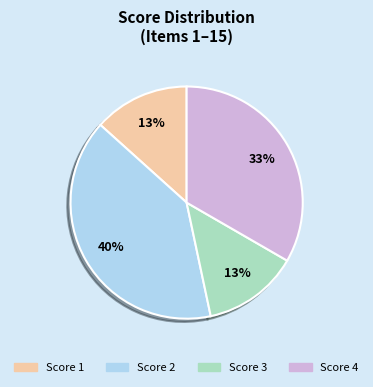

How many slices are in this pie chart?

4